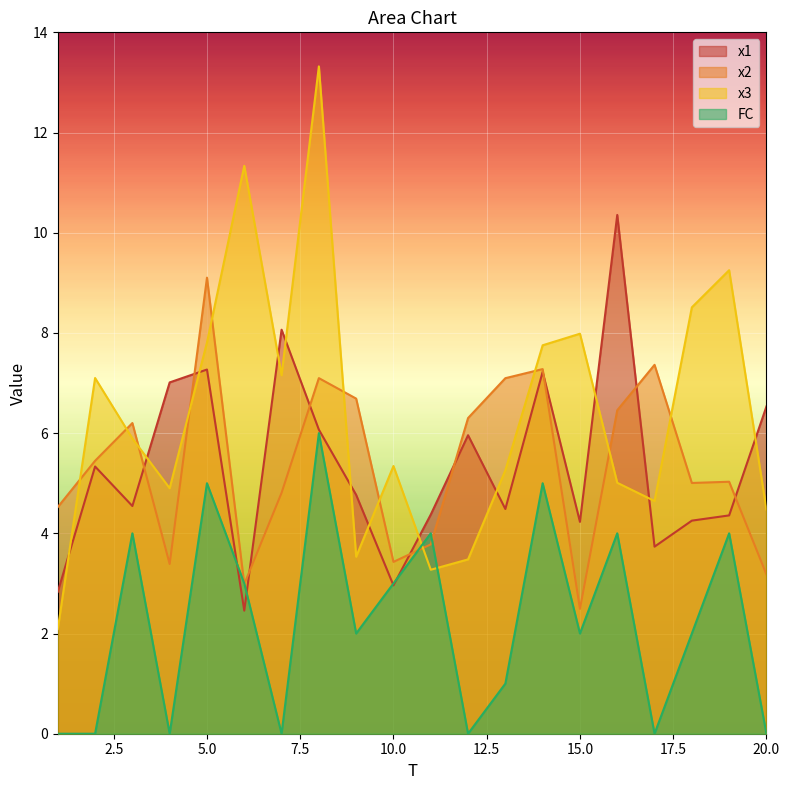

Which series changed the most between 3 and 5?

x2